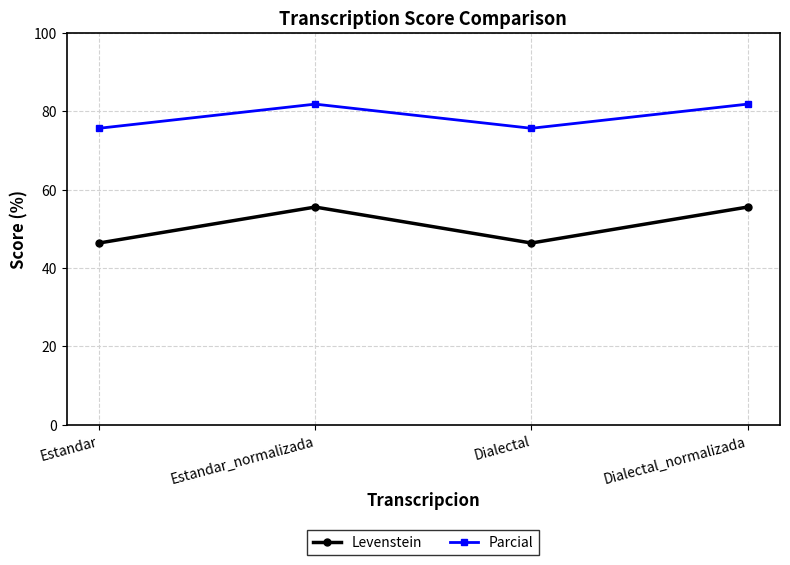

What is the spread (max minus min) of values at Estandar_normalizada?

26.3